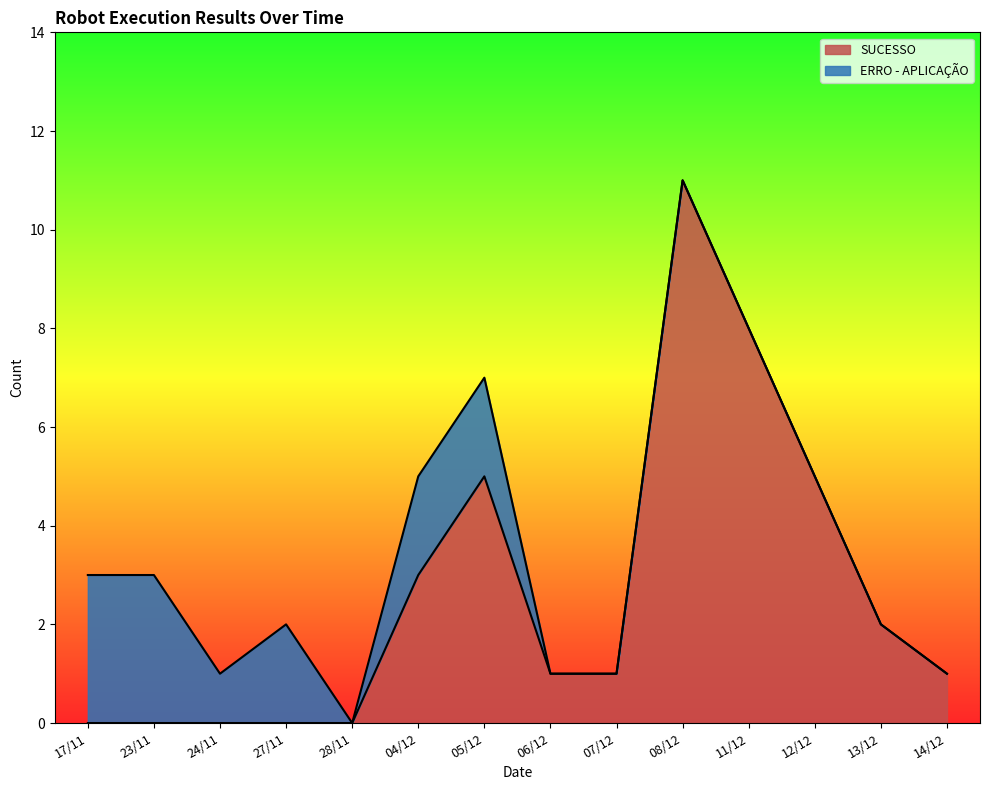

What is the sum of the values at 12/12 and 08/12?

16